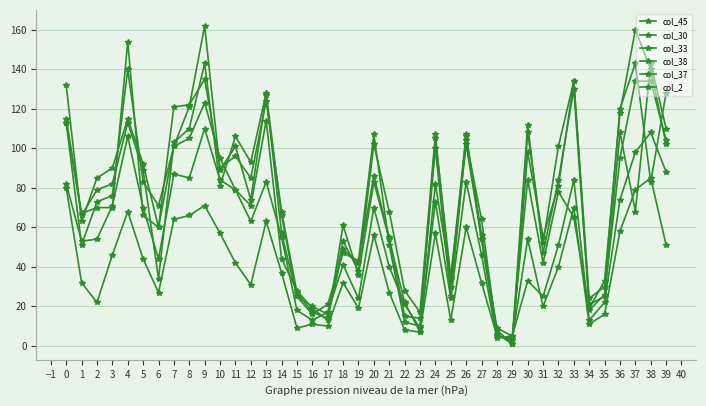

How many series are shown in this chart?

6